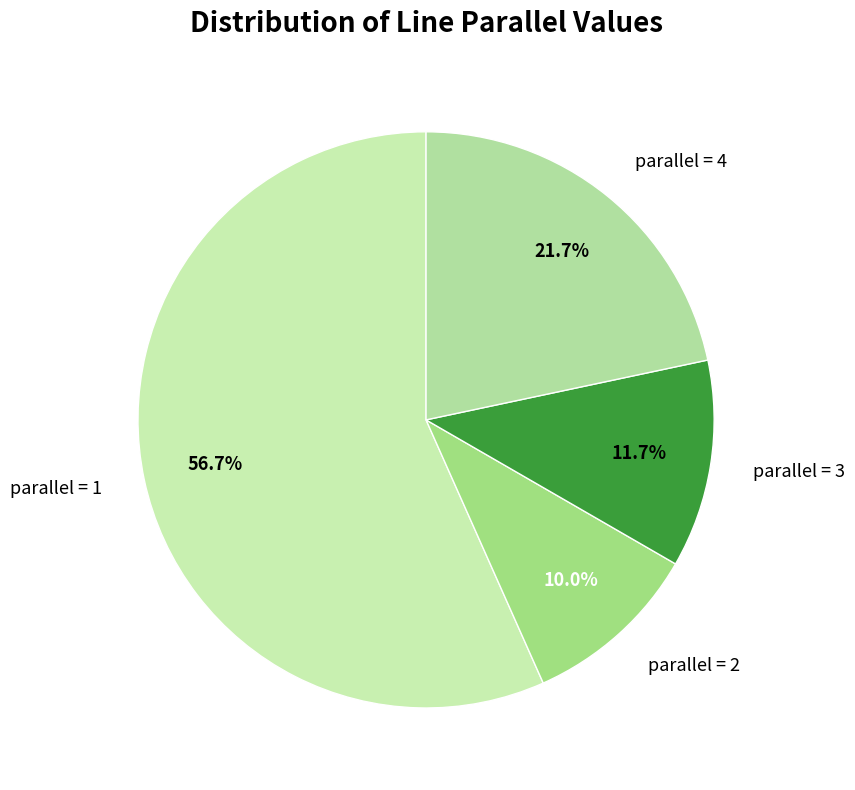

Between parallel = 2 and parallel = 4, which is larger?

parallel = 4